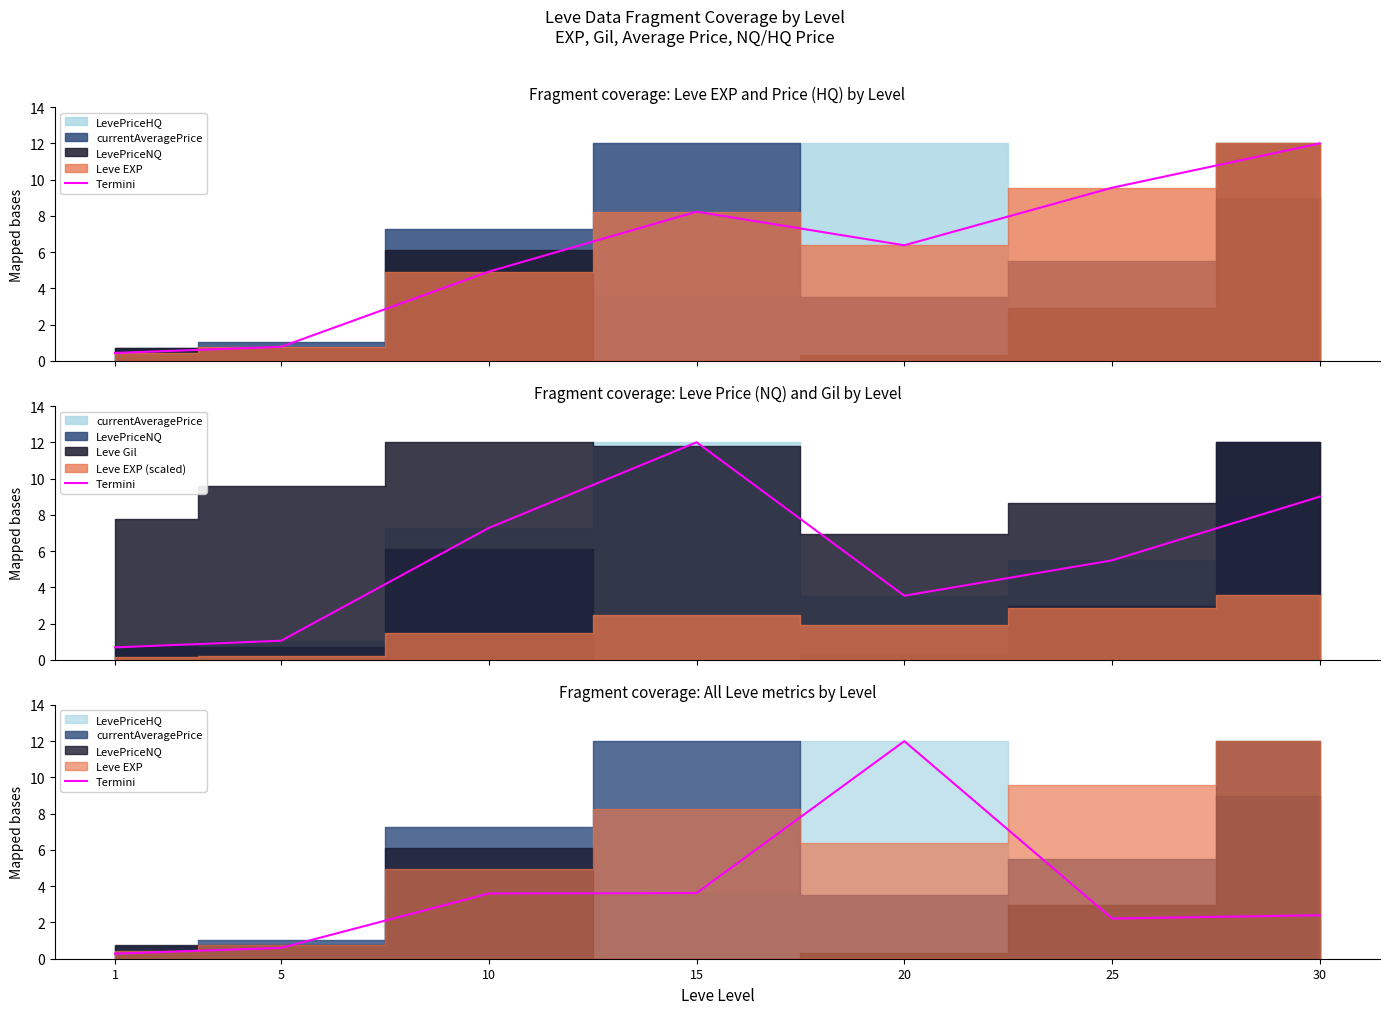

Reading left to right, what are all the values shown in this chart?

1=0.3	5=0.6	10=3.6	15=3.6	20=12.0	25=2.2	30=2.4